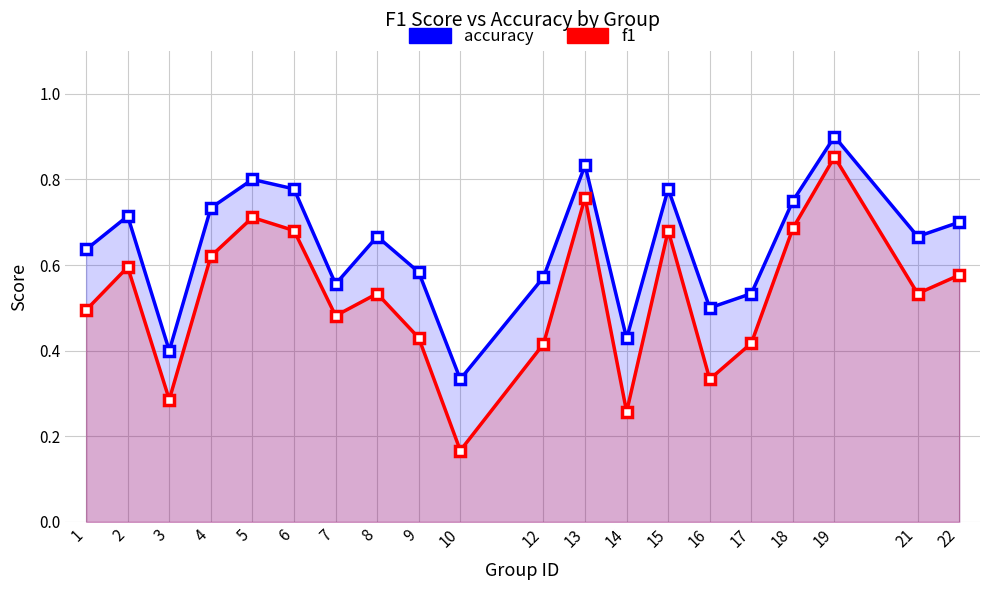

Reading left to right, what are all the values shown in this chart?

accuracy: 0.6	0.7	0.4	0.7	0.8	0.8	0.6	0.7	0.6	0.3	0.6	0.8	0.4	0.8	0.5	0.5	0.8	0.9	0.7	0.7
f1: 0.5	0.6	0.3	0.6	0.7	0.7	0.5	0.5	0.4	0.2	0.4	0.8	0.3	0.7	0.3	0.4	0.7	0.9	0.5	0.6